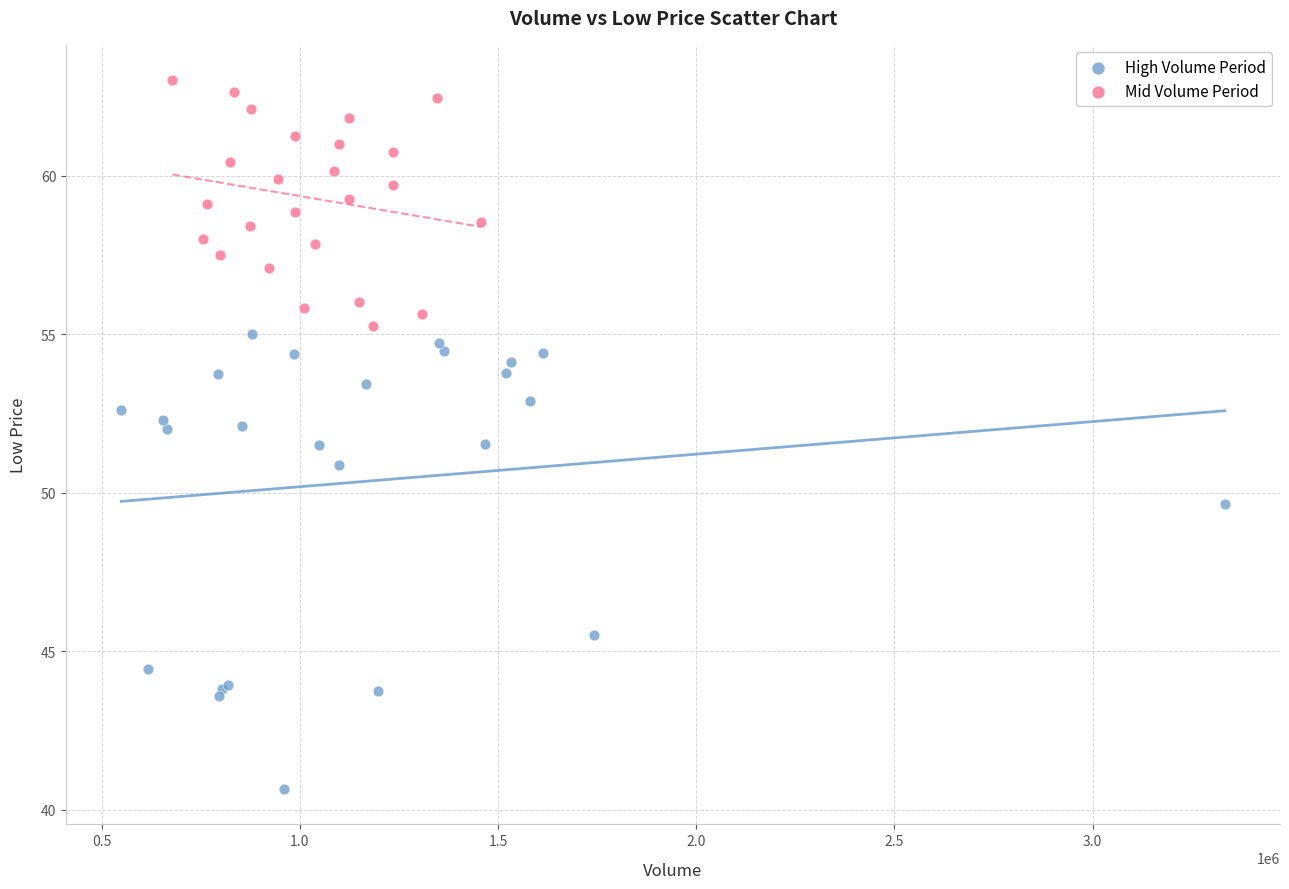

Which series has the widest spread of Y values?

High Volume Period